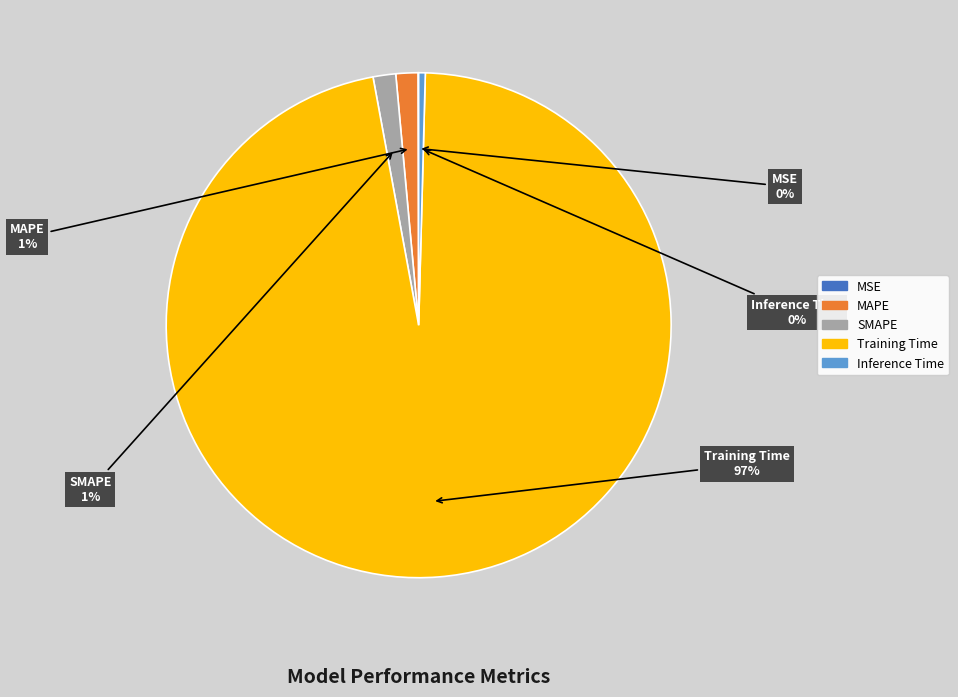

What is the largest slice in the pie chart?

Training Time